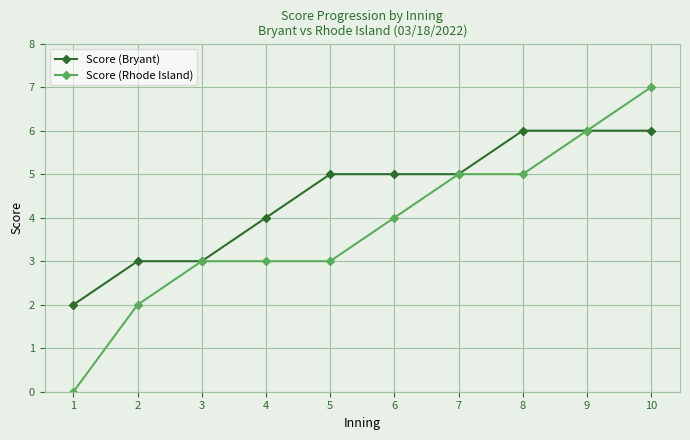

Which series has the widest spread of values?

Score (Rhode Island)